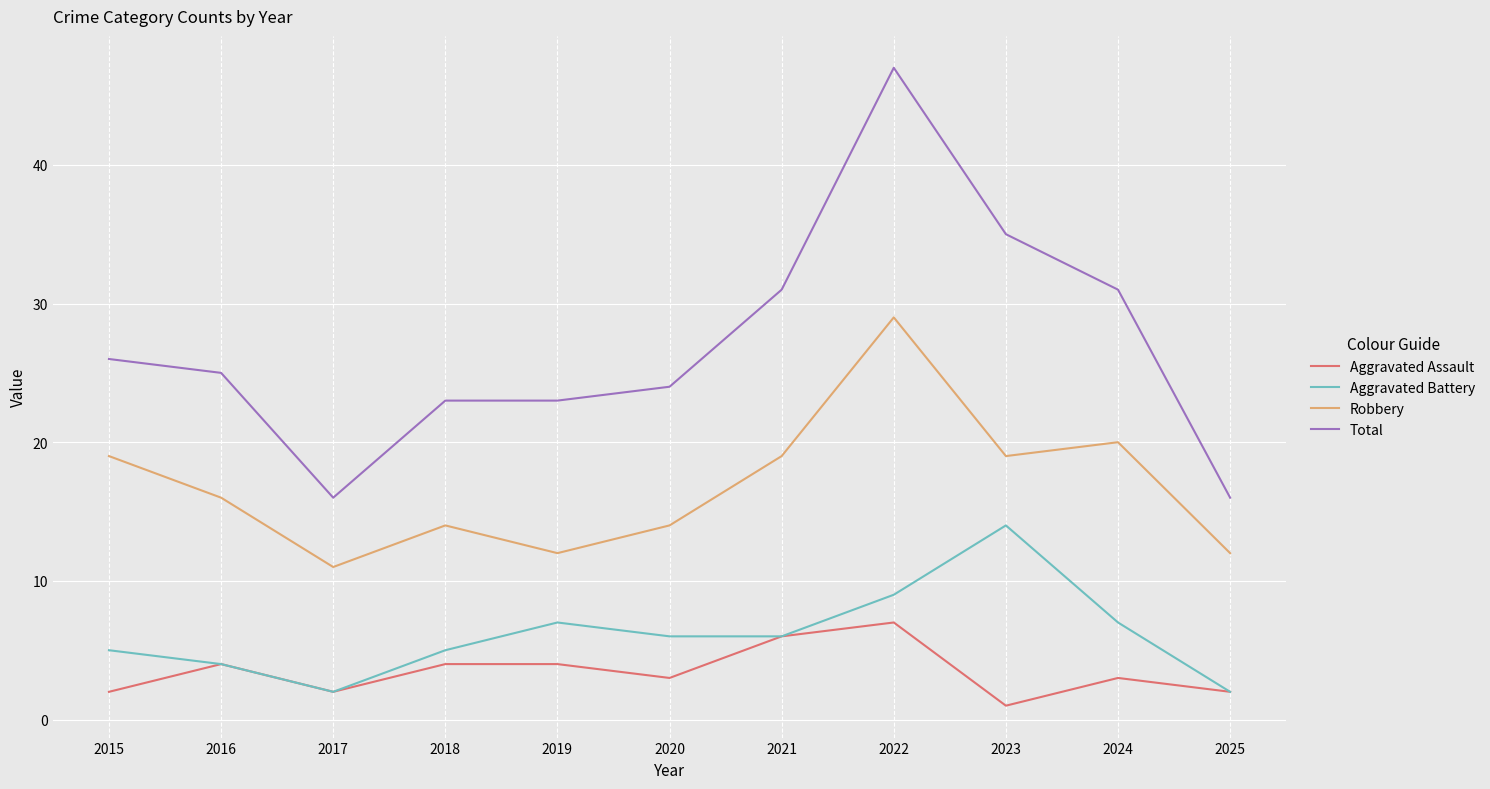

Is this an area chart (filled region under the line)?

No